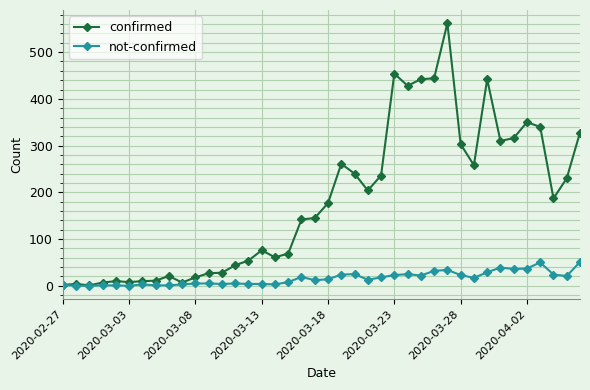

What is the maximum value shown in the chart?

562